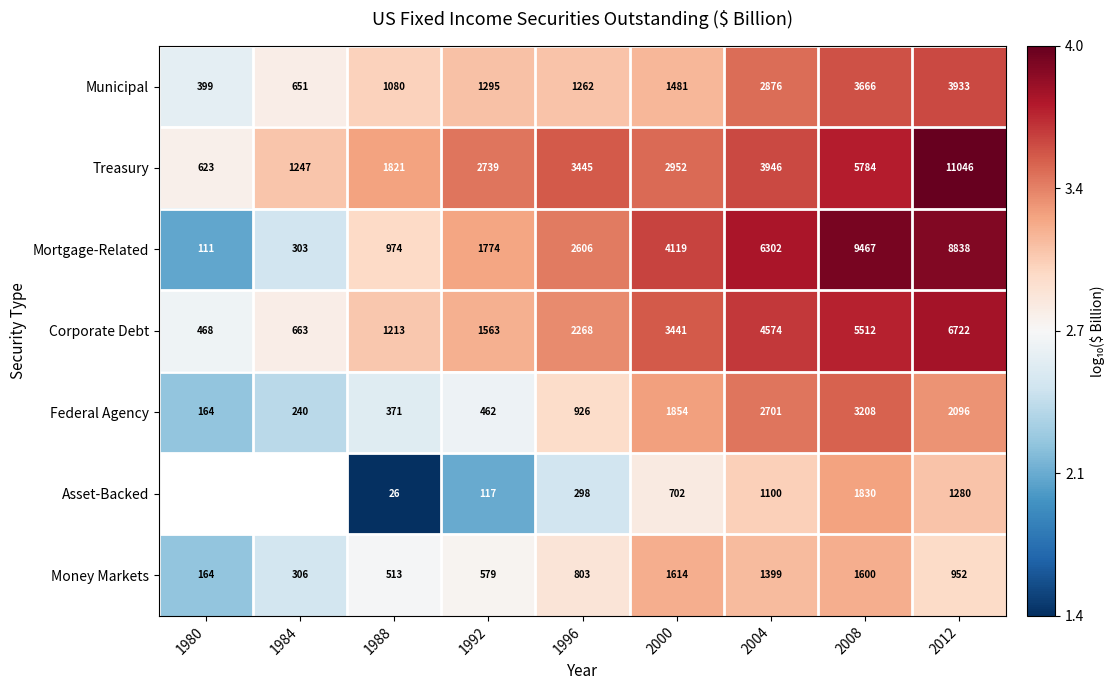

What is the difference between the highest and lowest values at 1988?

1795.0